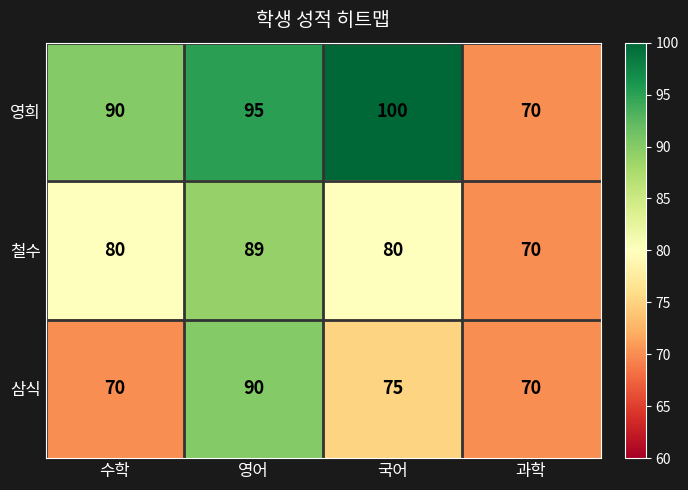

How many data points does each series have?

4